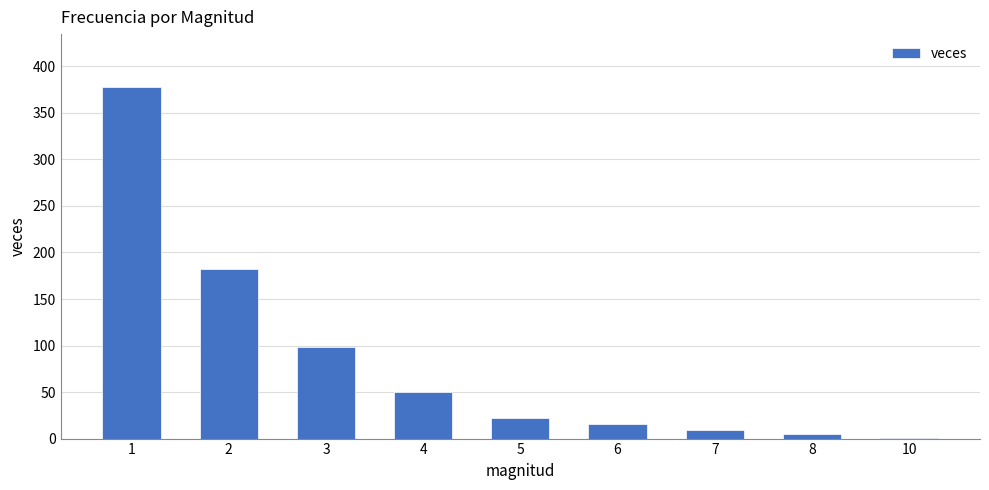

Reading left to right, extract all data points from this chart.

1=378	2=182	3=98	4=50	5=22	6=16	7=9	8=5	10=1